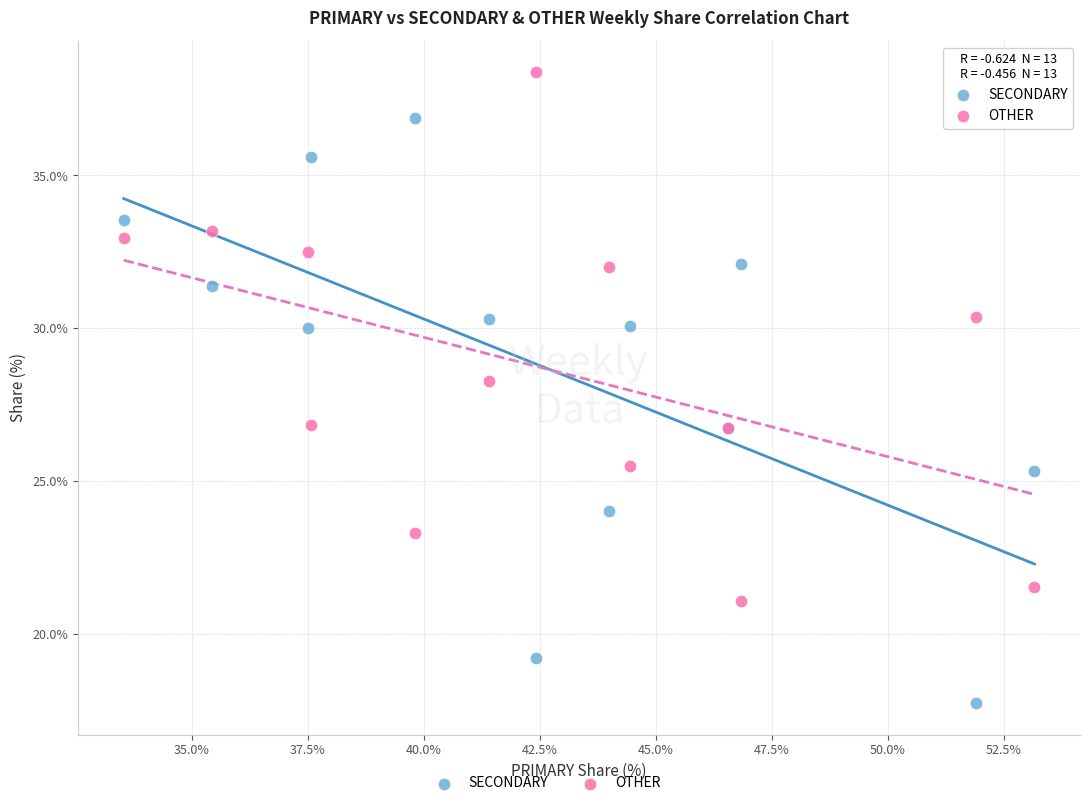

In the OTHER series, what Y value is closest to 29?

28.3